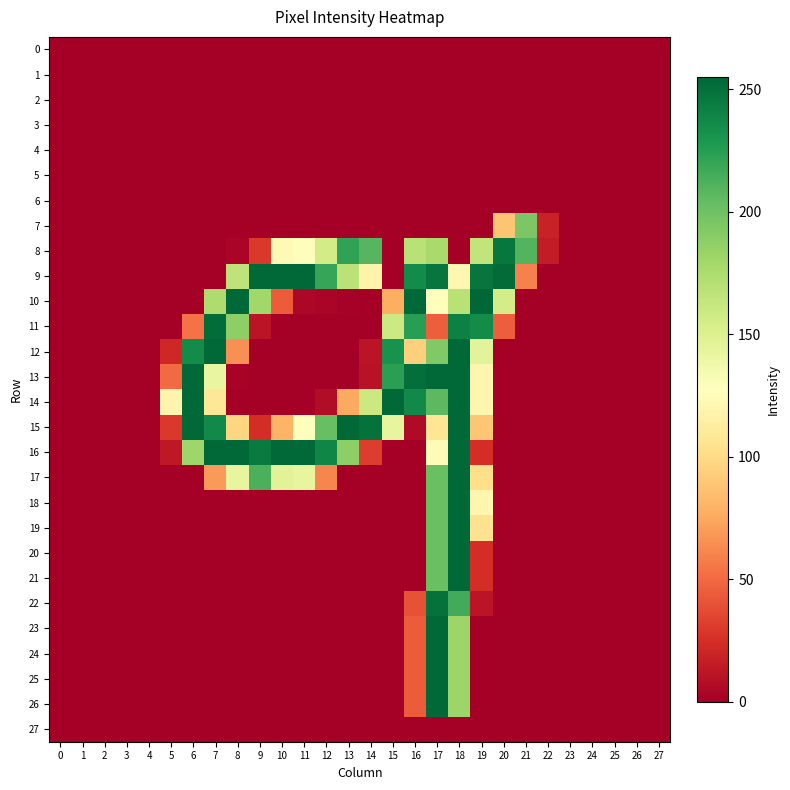

At how many categories does at least one series exceed 144?

16